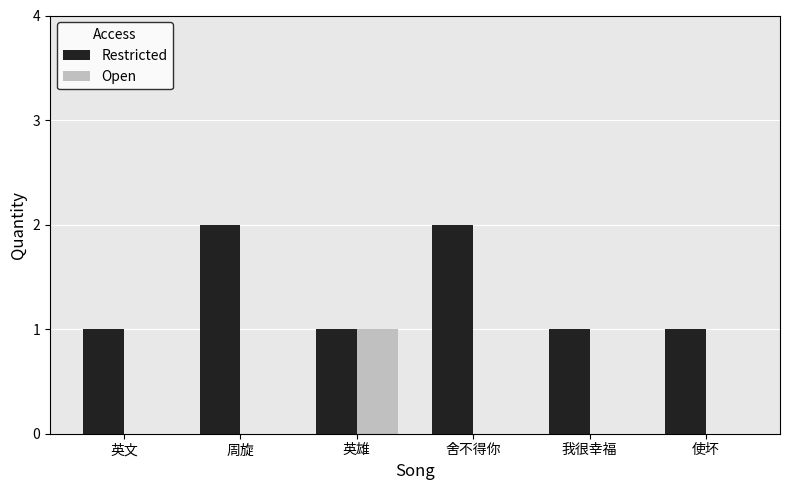

Between 周旋 and 使坏, which series saw the biggest shift?

Restricted